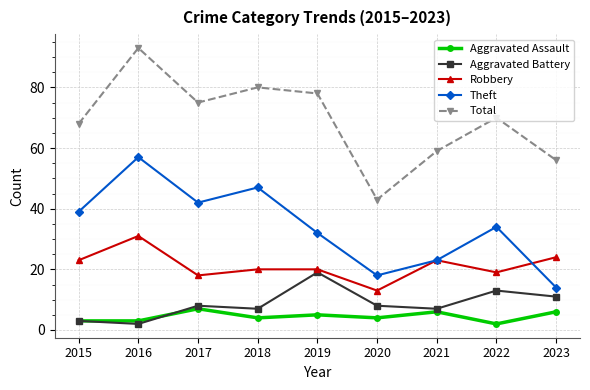

What is the sum of all Aggravated Battery values?

78